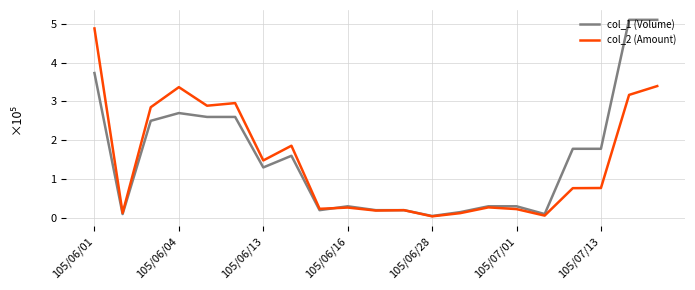

What is the greatest value displayed?

5.1